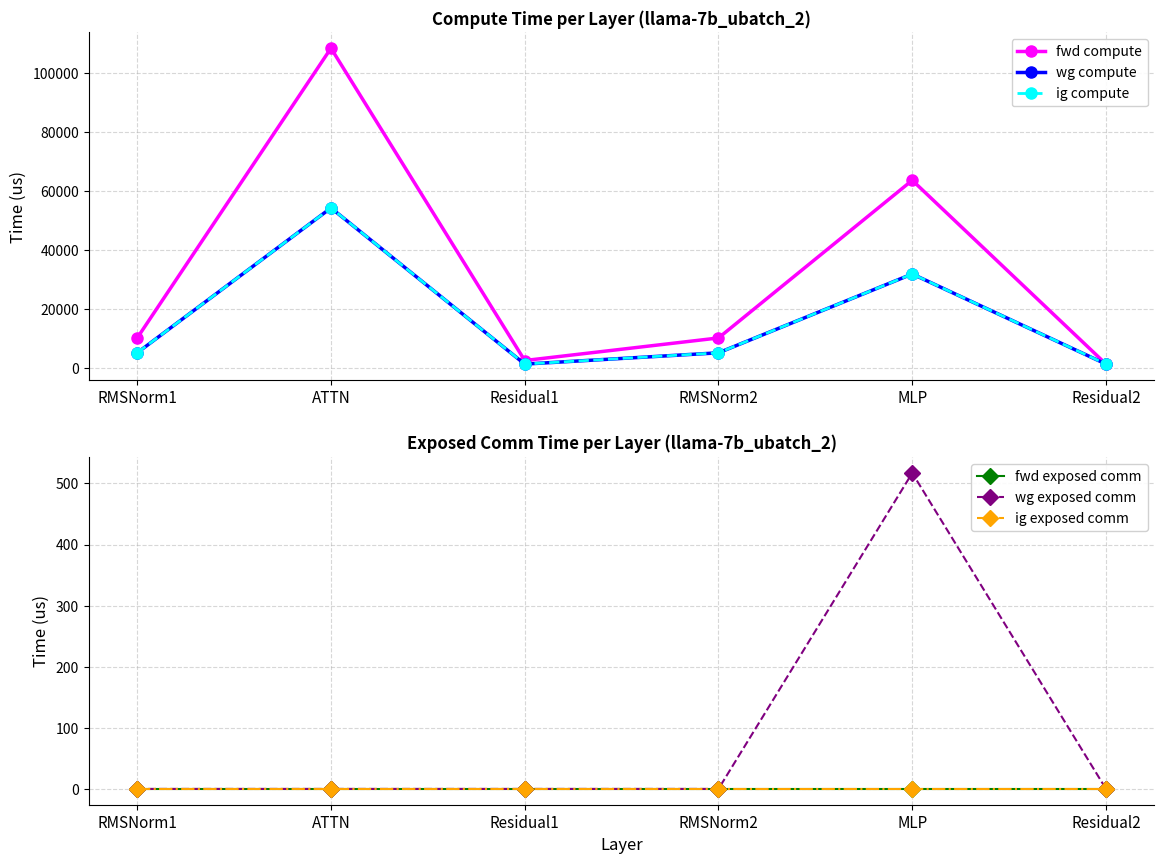

How many lines are shown in the chart?

6